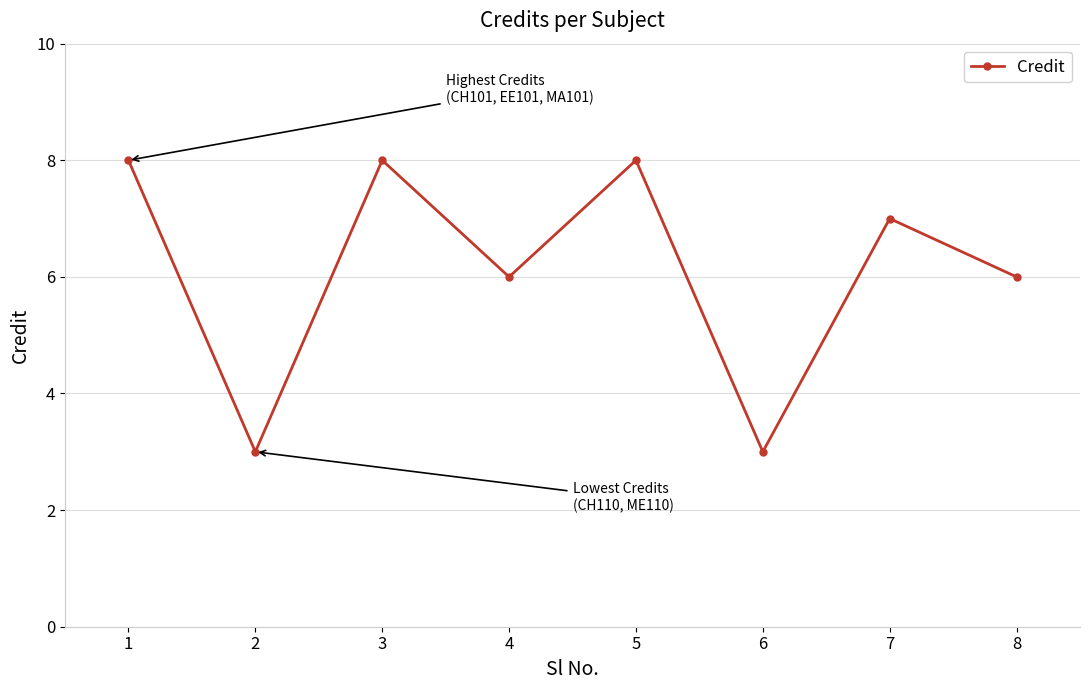

Count the number of data series in this chart.

1